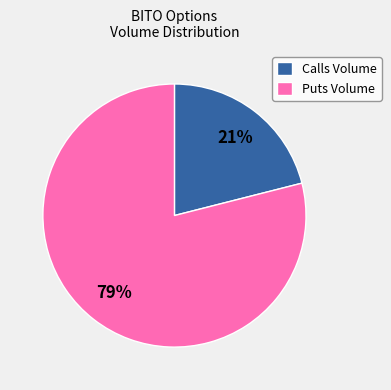

Which category accounts for the majority?

Puts Volume